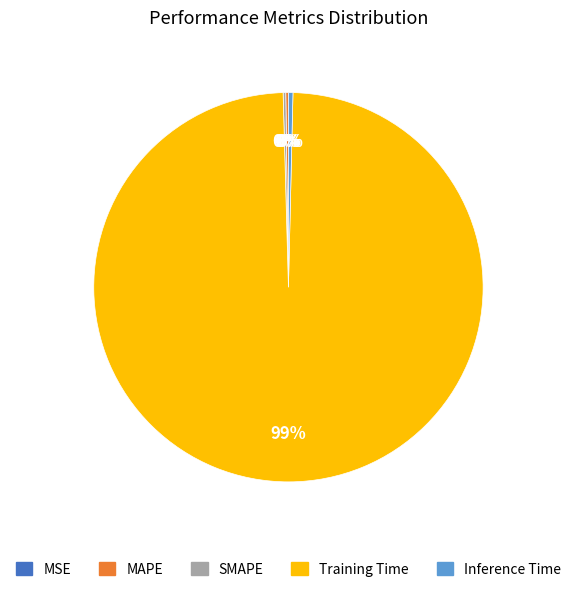

Which slice is the largest?

Training Time